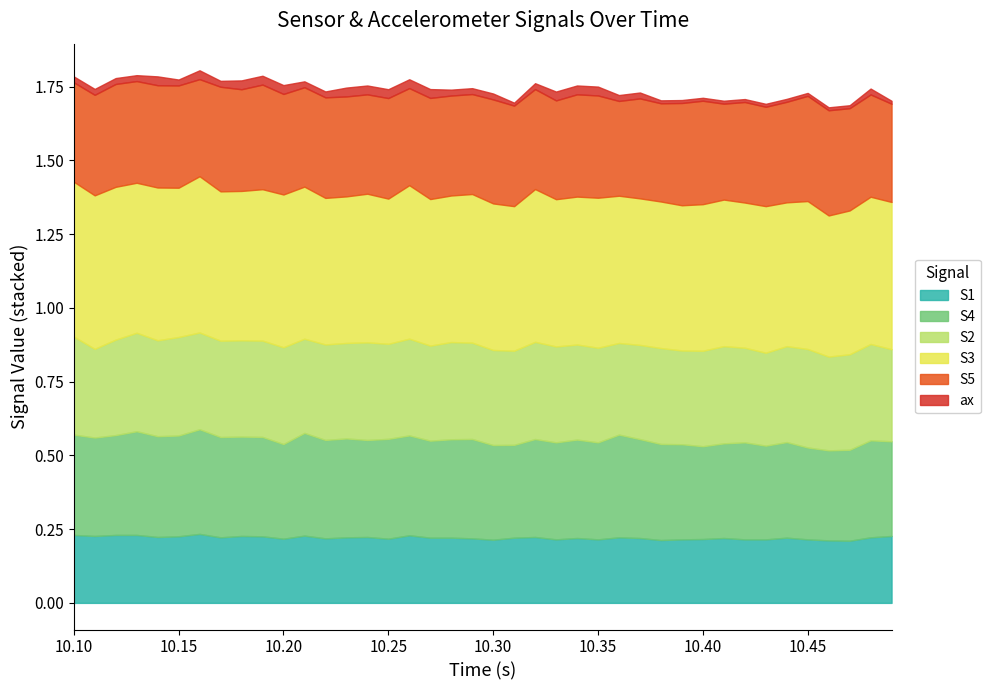

Is the value of S1 at 4 greater than the value of S5 at 22?

No